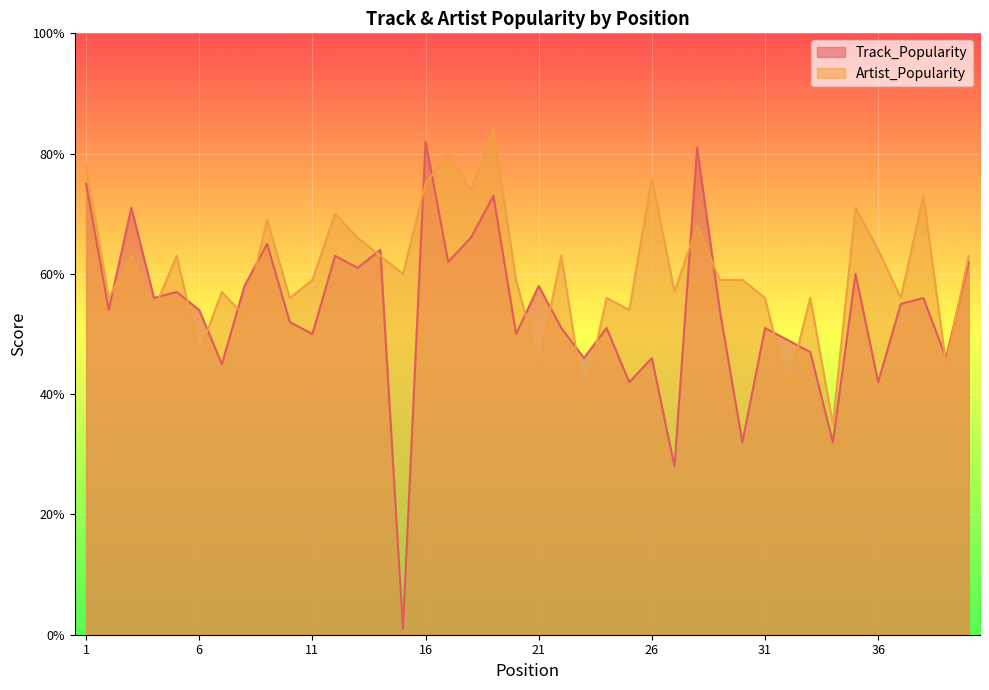

Count the number of categories in the chart.

40